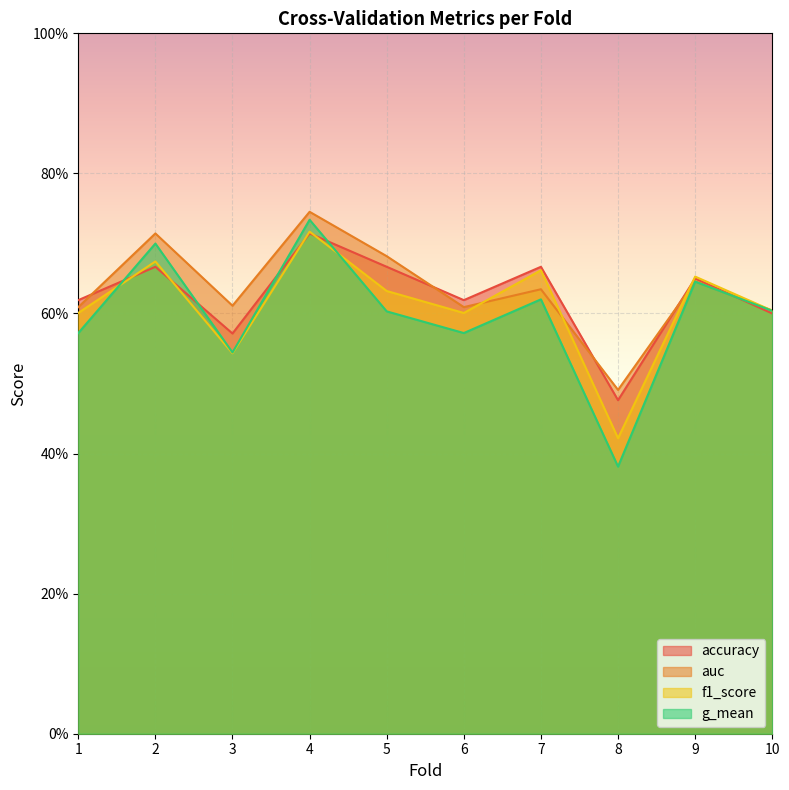

Does the chart display data point markers on the line(s)?

No